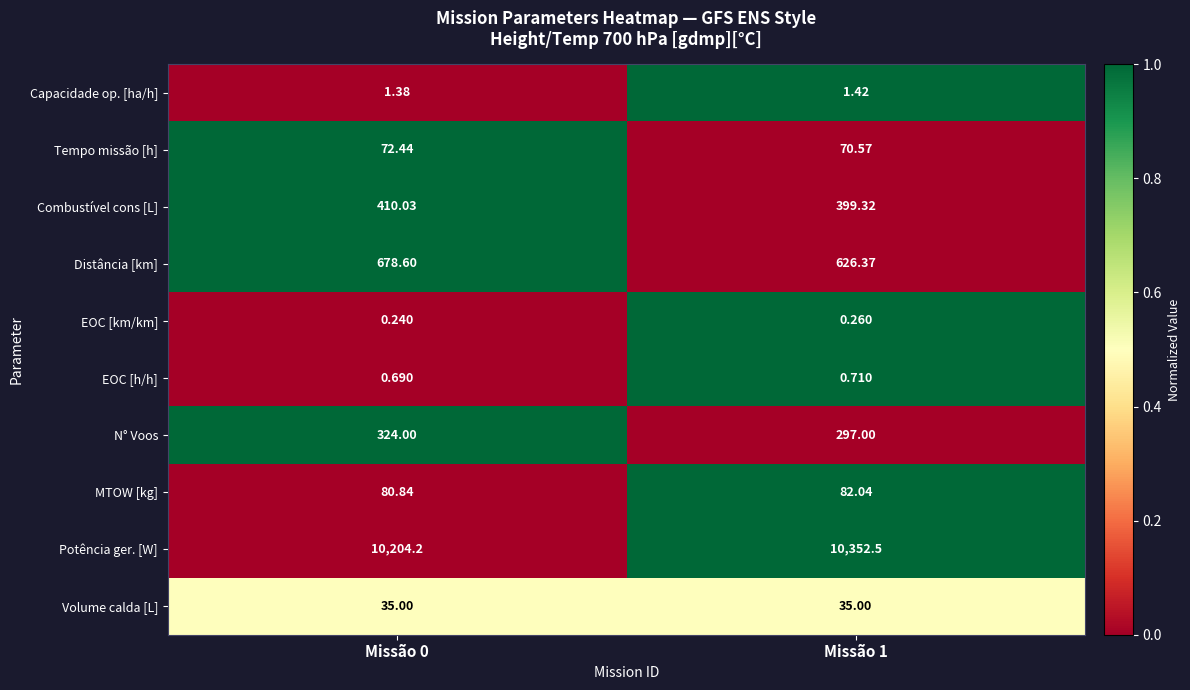

Between Missão 0 and Missão 1, which series saw the biggest shift?

Potência ger. [W]